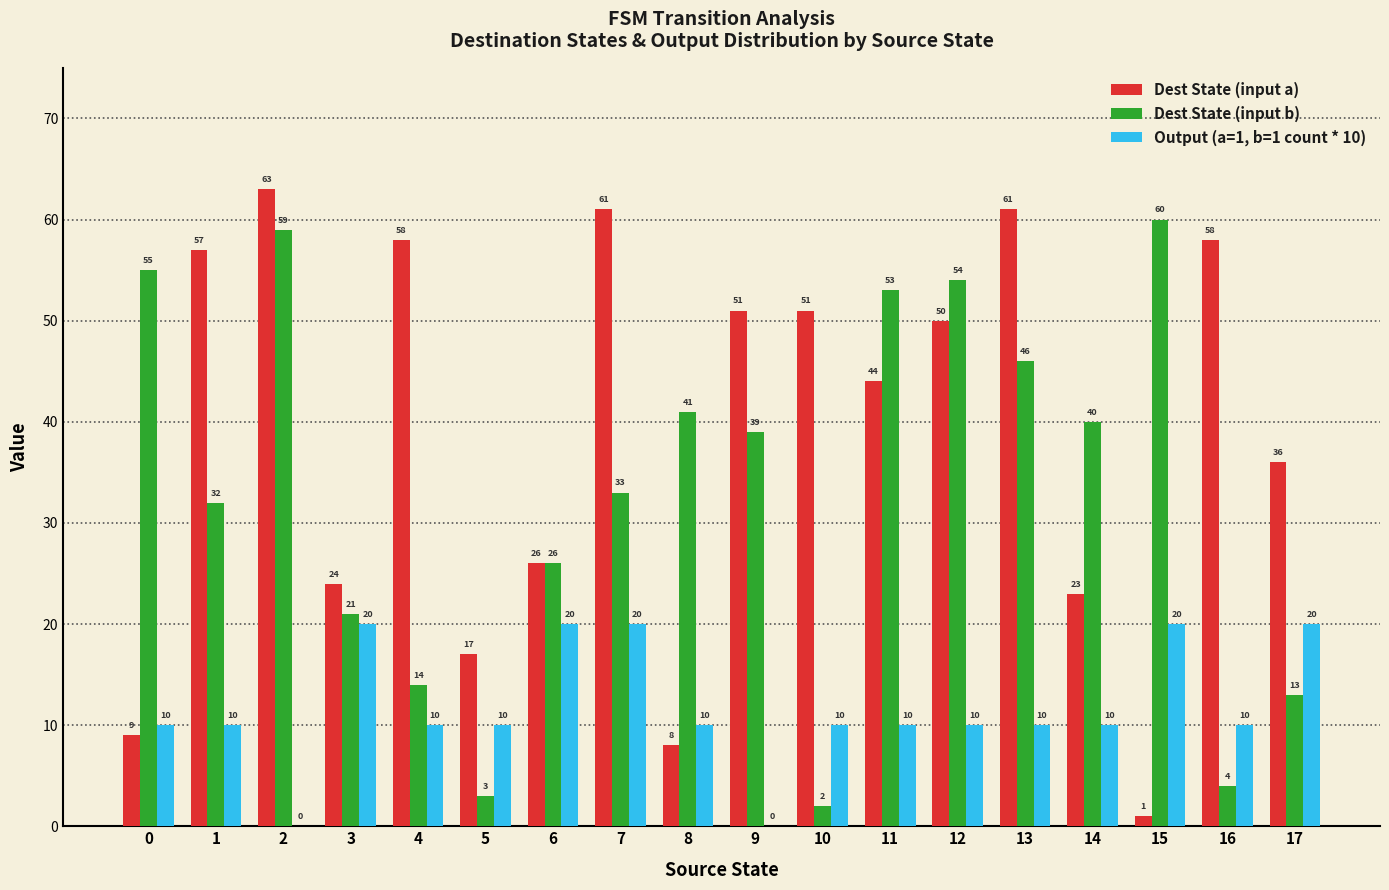

Is the value of Dest State (input a) at 17 greater than the value of Output (a=1, b=1 count * 10) at 3?

Yes